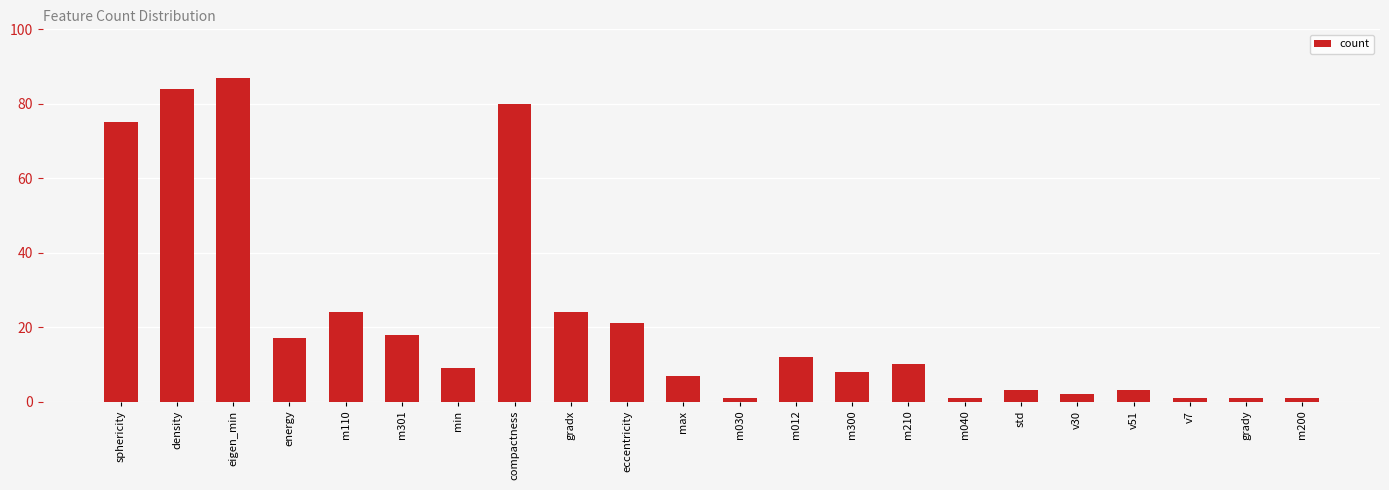

Which label corresponds to the largest value in the chart?

eigen_min